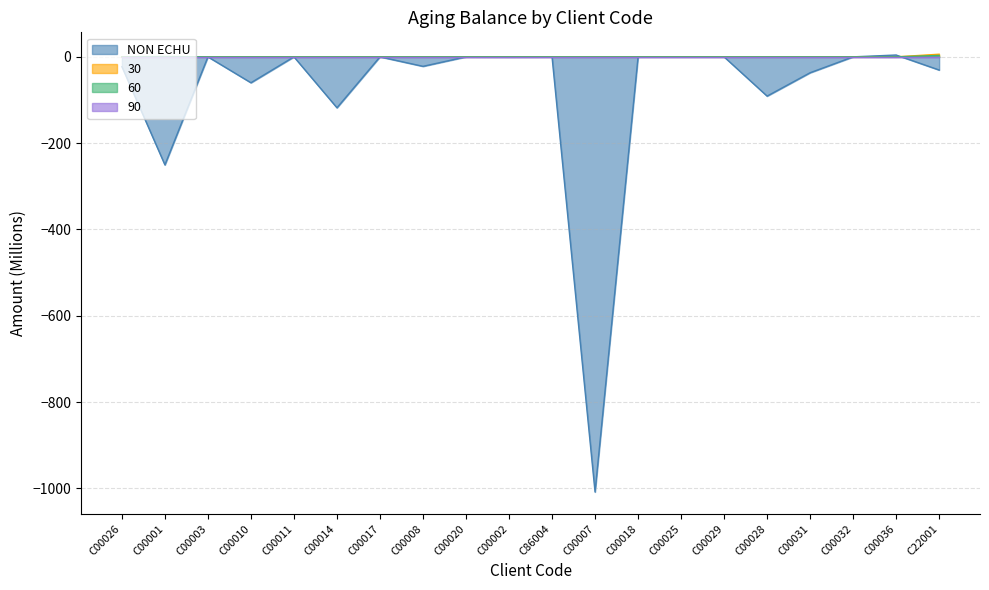

What is the label of the 7th point from the right?

C00025